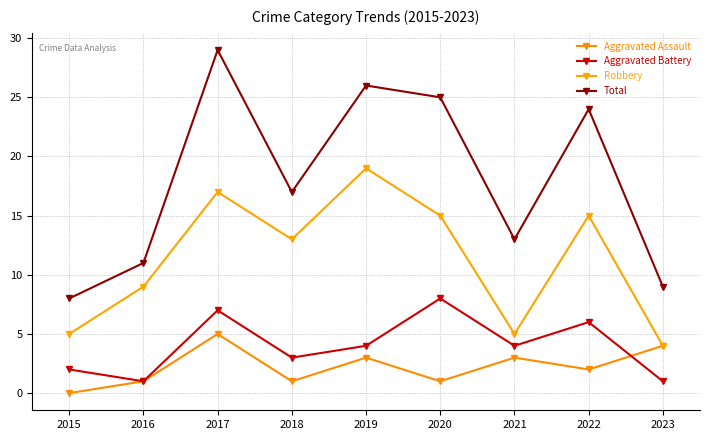

What is the difference between the maximum and minimum values in the Aggravated Battery series?

7